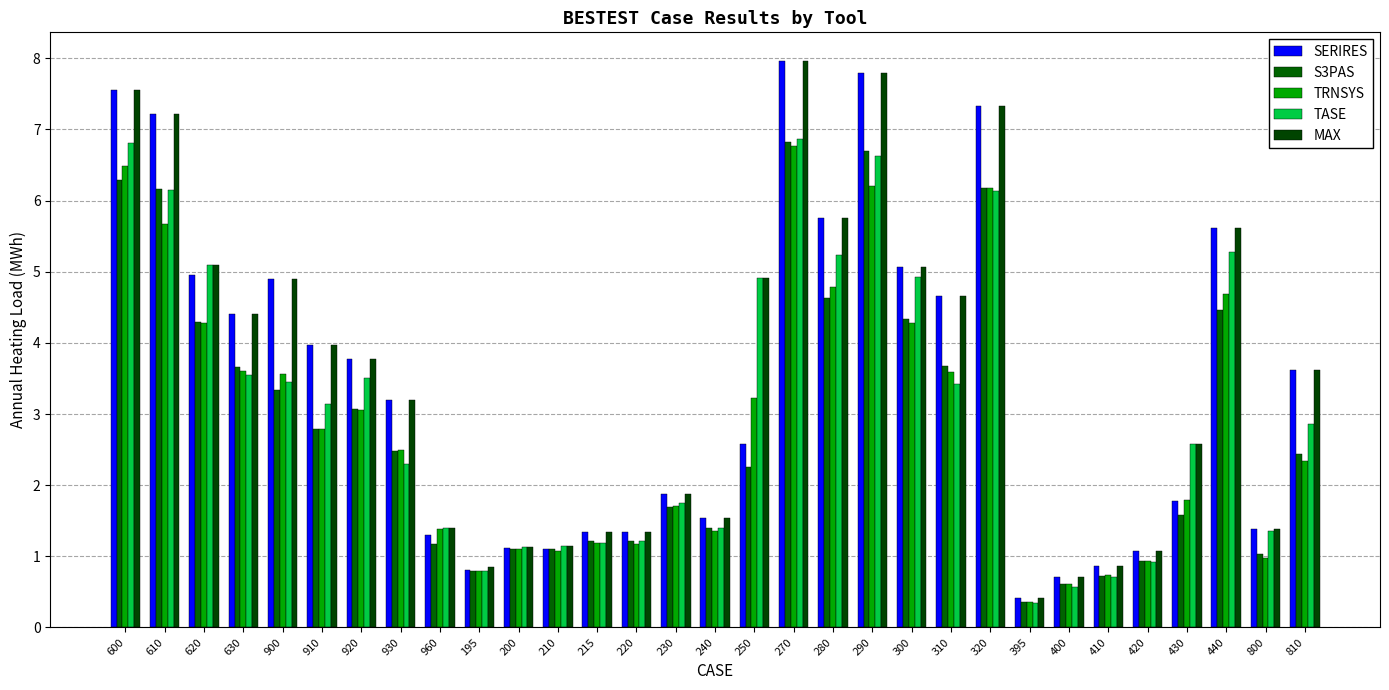

Which has a higher value, 900 or 440?

440